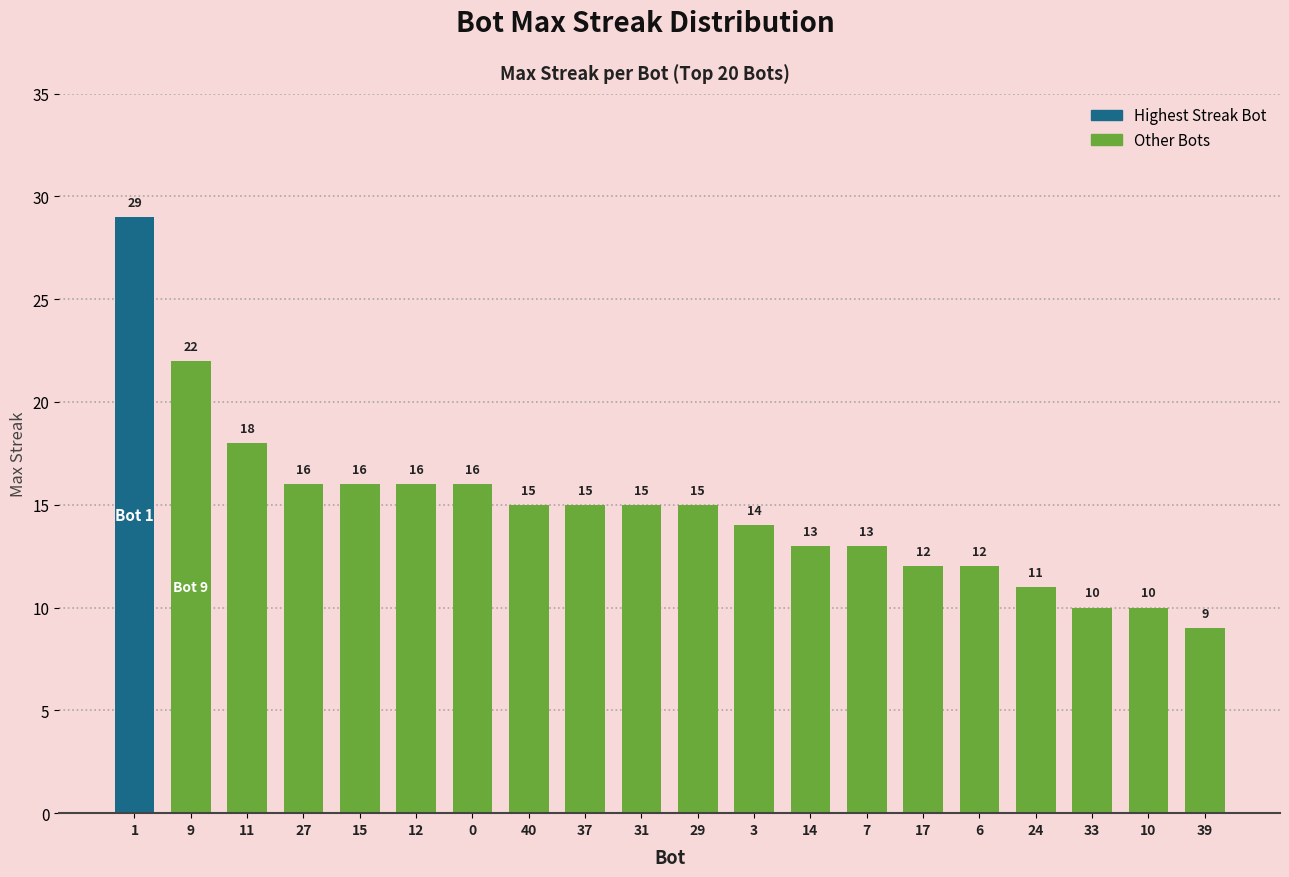

What is the value of the 20th bar from the left?

9